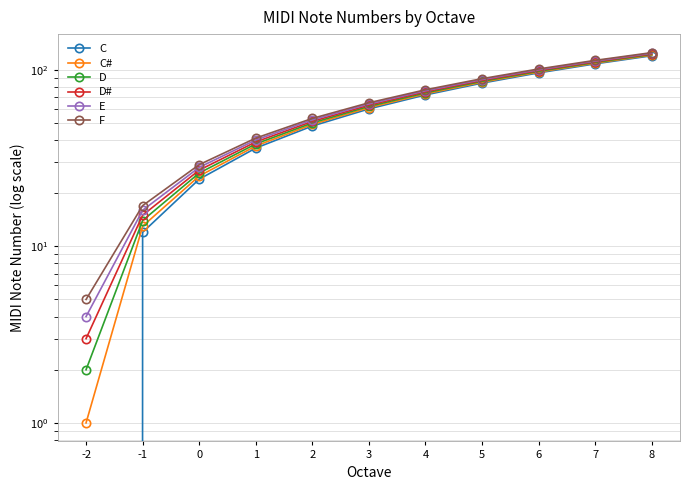

Which series changed the most between 0 and 8?

C